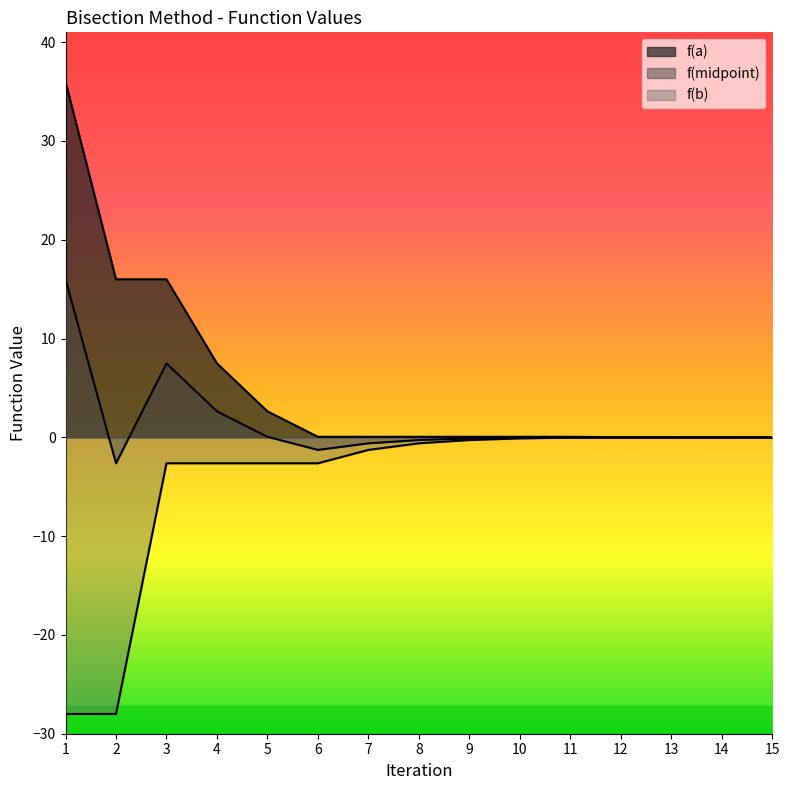

The value of f(midpoint) at 2 is -4.0. True or false?

False